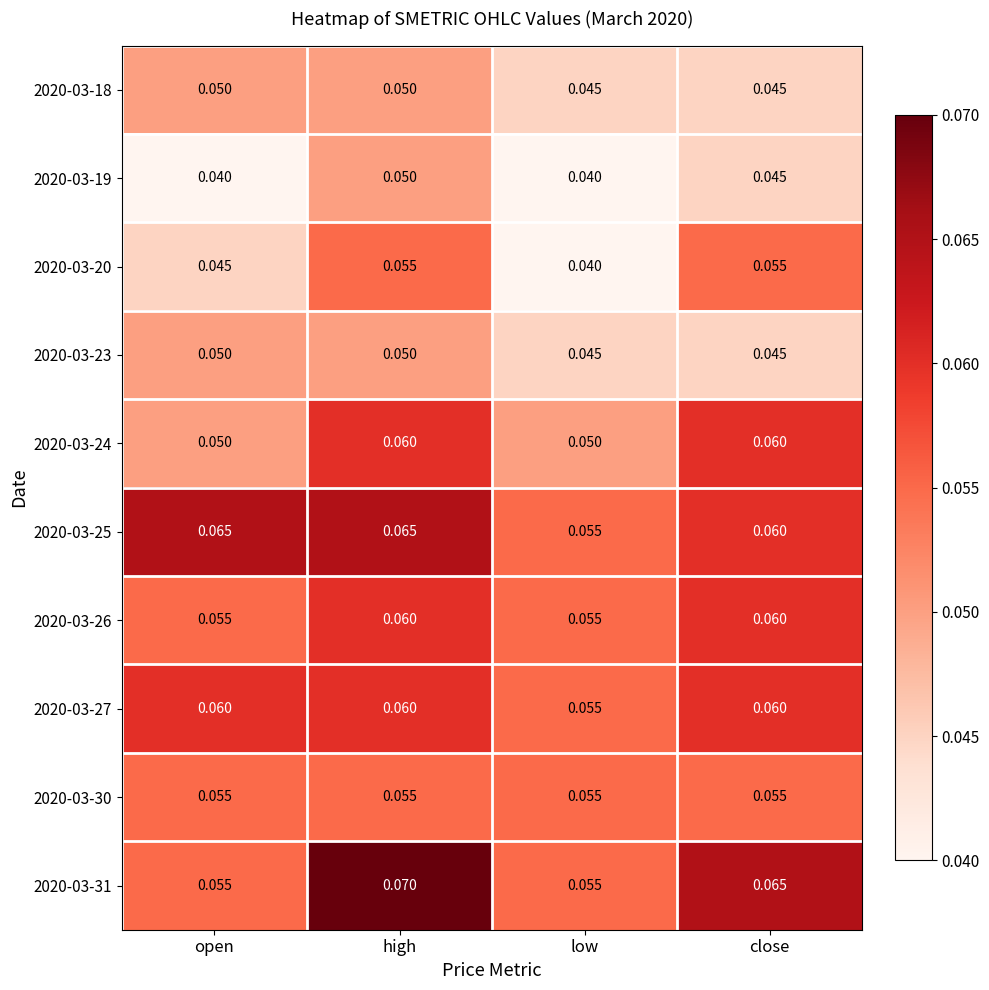

At which category does the chart reach its peak across all series?

high